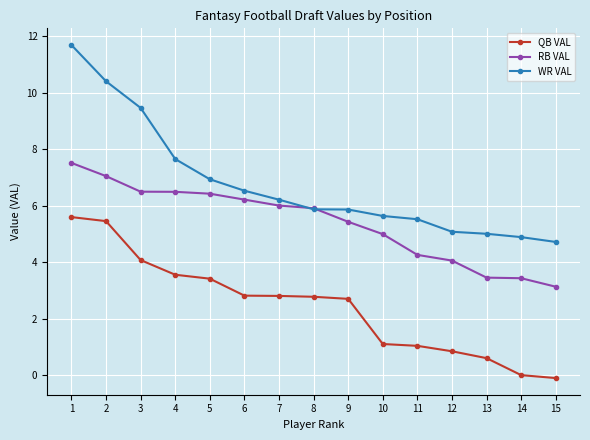

Which series has the largest total across all categories?

WR VAL